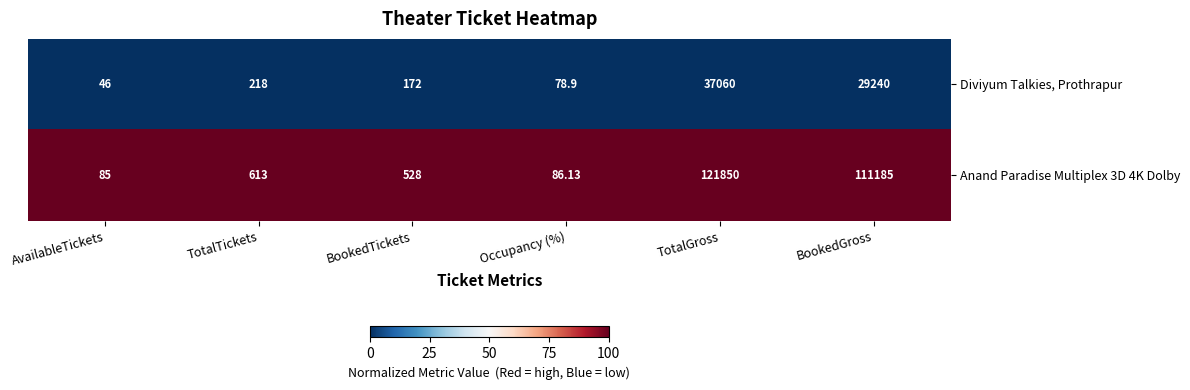

At which label is Anand Paradise Multiplex 3D 4K Dolby closest to 60967?

BookedGross